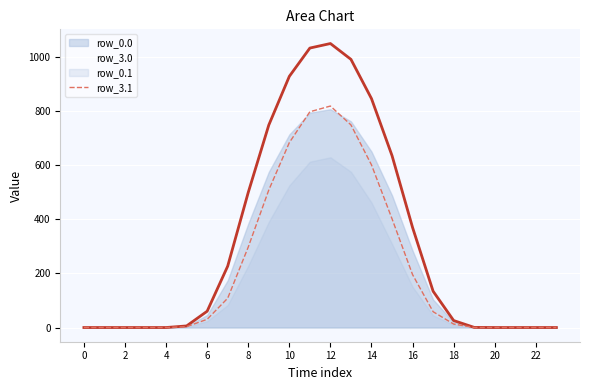

The value of row_0.0 at 10 is 712.4. True or false?

True